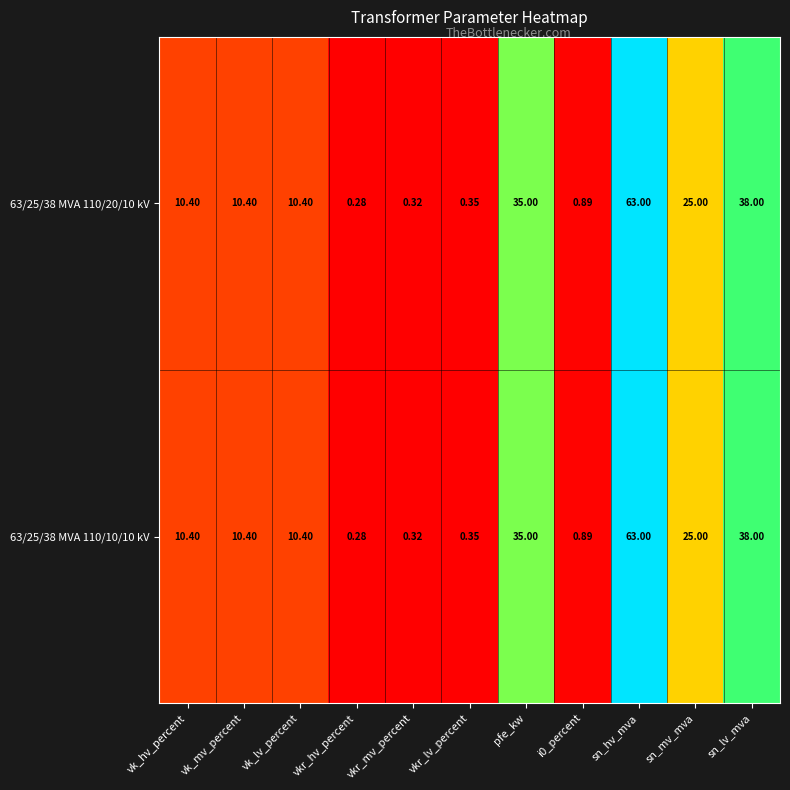

Which label corresponds to the largest value in the chart?

sn_hv_mva